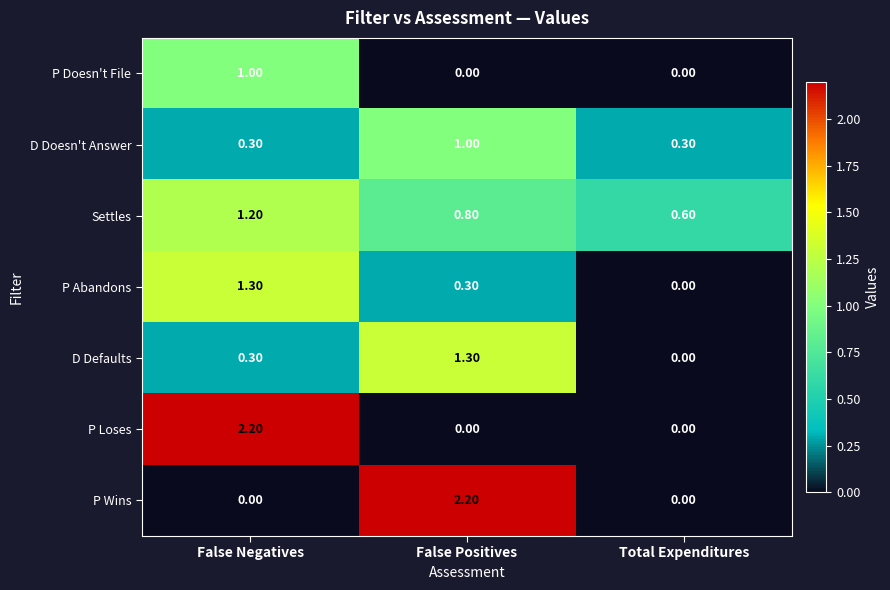

What is the difference between the D Doesn't Answer values at Total Expenditures and False Positives?

0.7